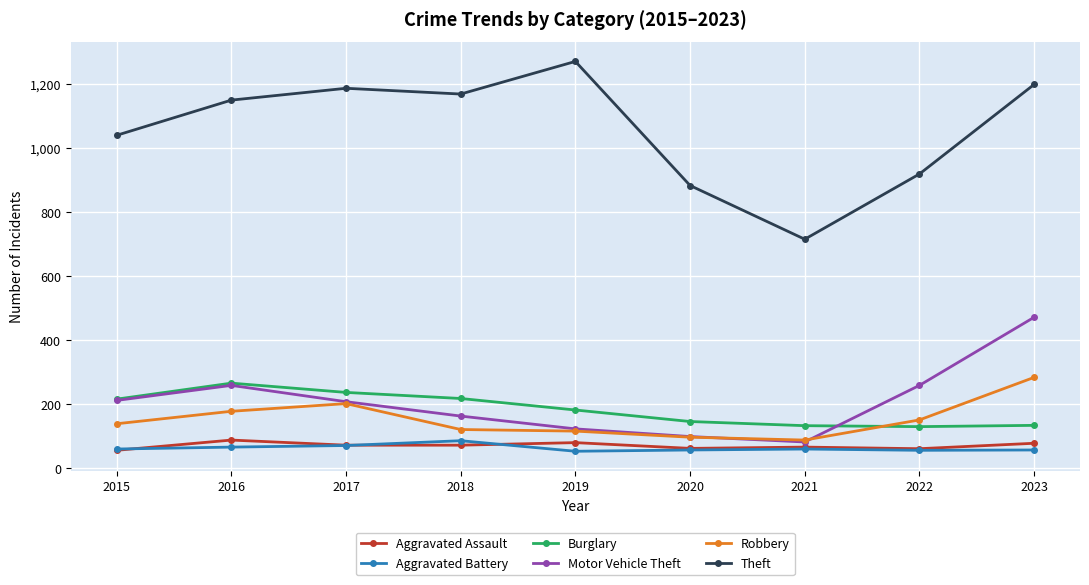

What is the spread (max minus min) of values at 2023?

1143